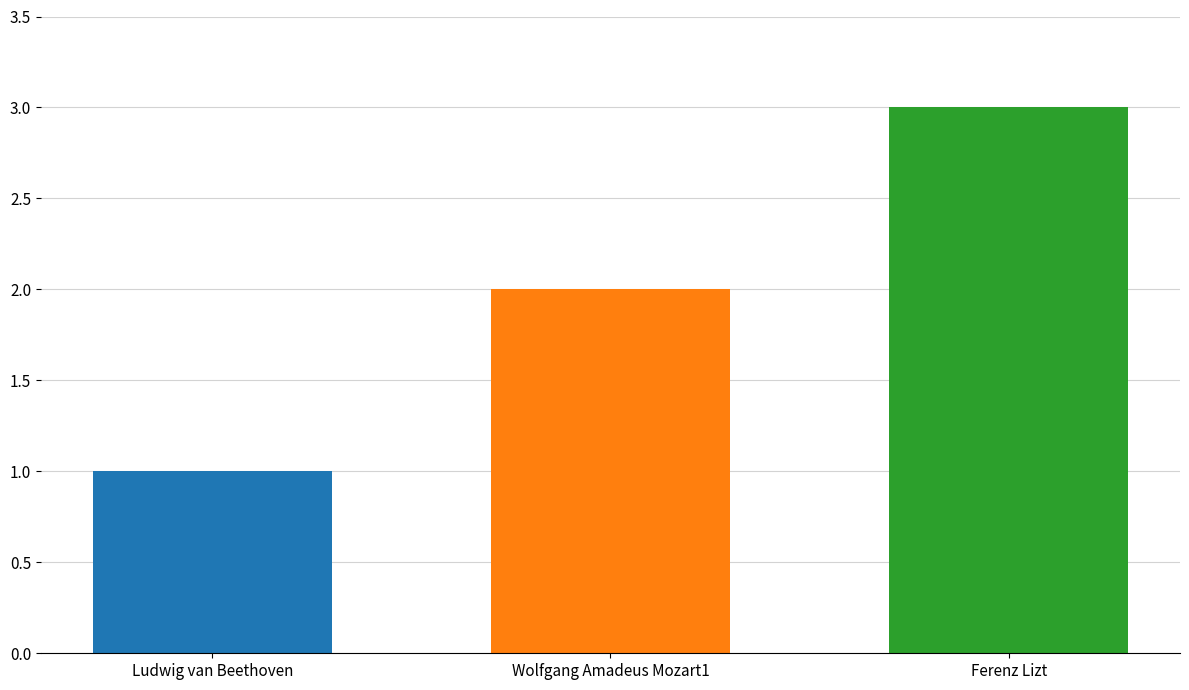

How many series are shown in this chart?

3